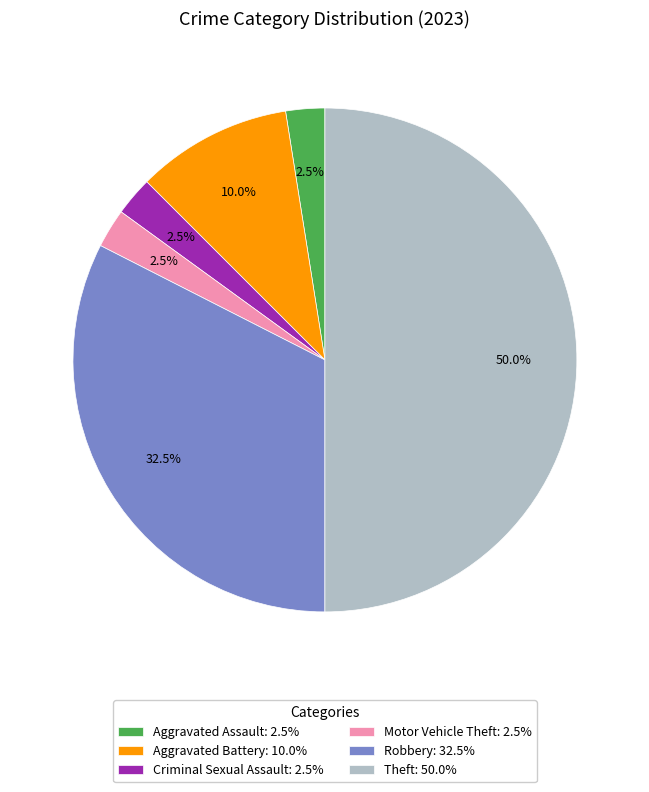

Is the sum of Motor Vehicle Theft: 2.5% and Robbery: 32.5% greater than half?

No